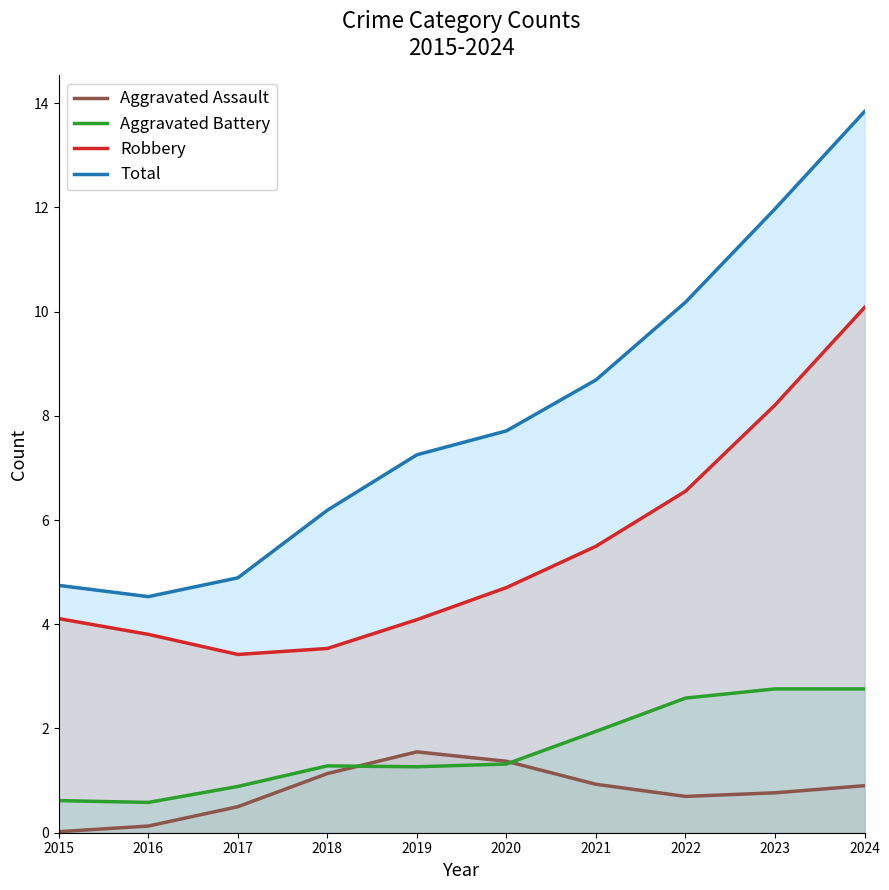

At which category does Aggravated Assault reach its first local valley?

2022